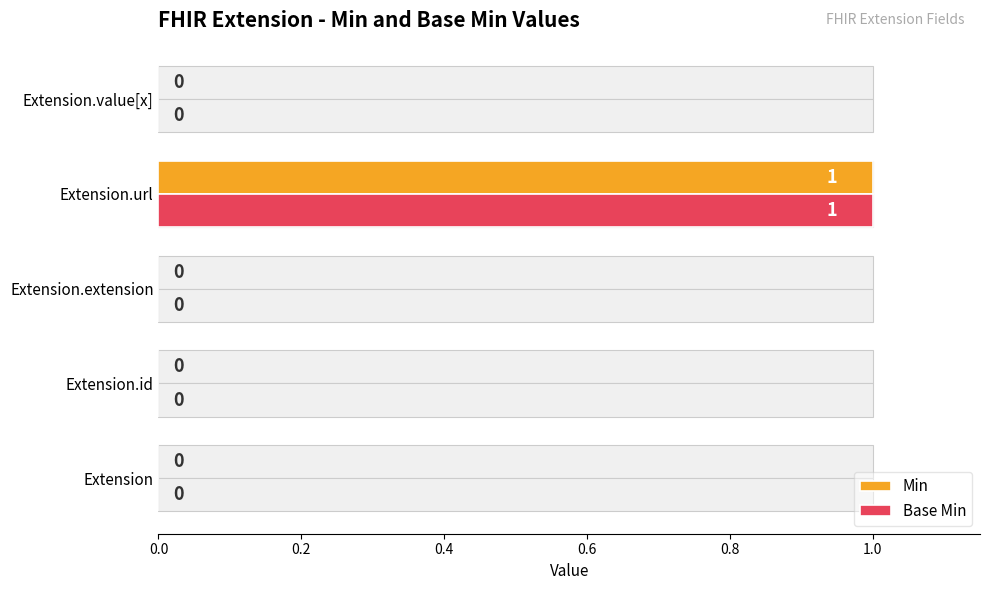

Which series has the widest spread of values?

Min